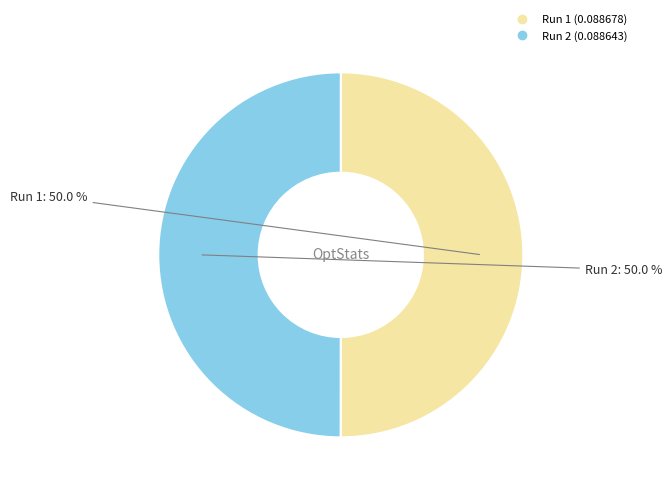

Combined, do Run 2 and Run 1 account for over 50%?

Yes